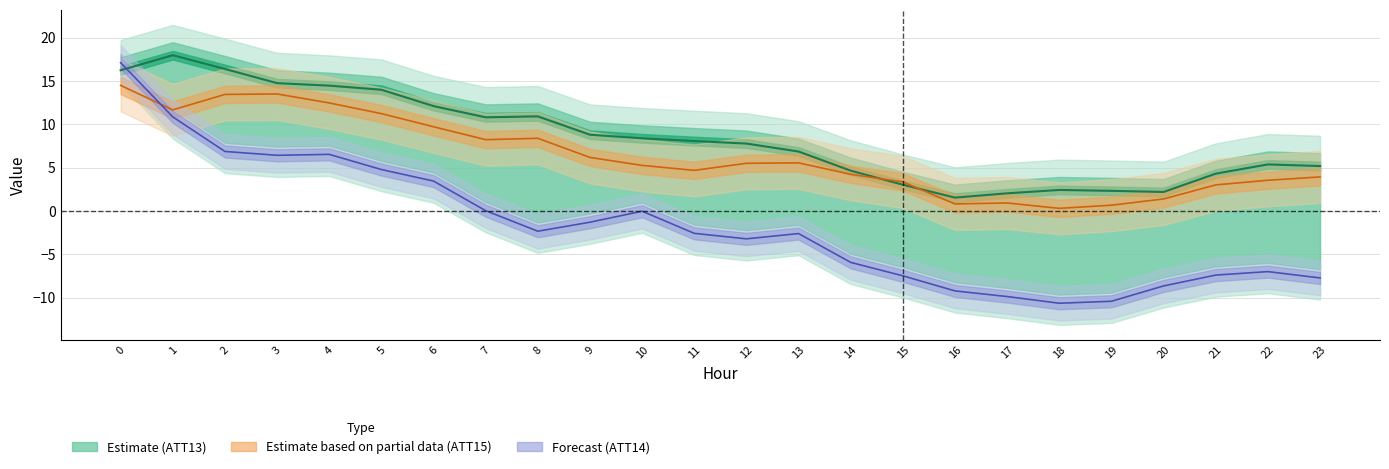

Where is the first local minimum for ATT14 (line)?

3